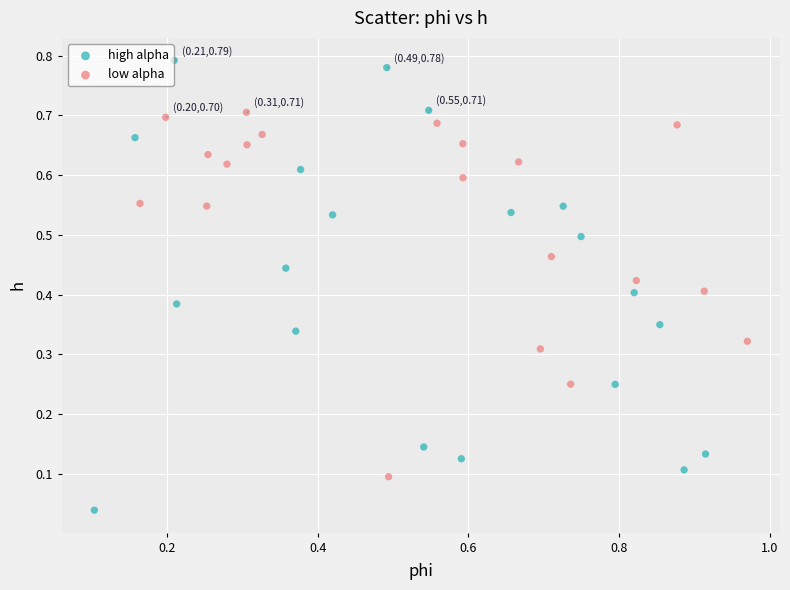

Which series has the largest Y range (max minus min)?

high alpha